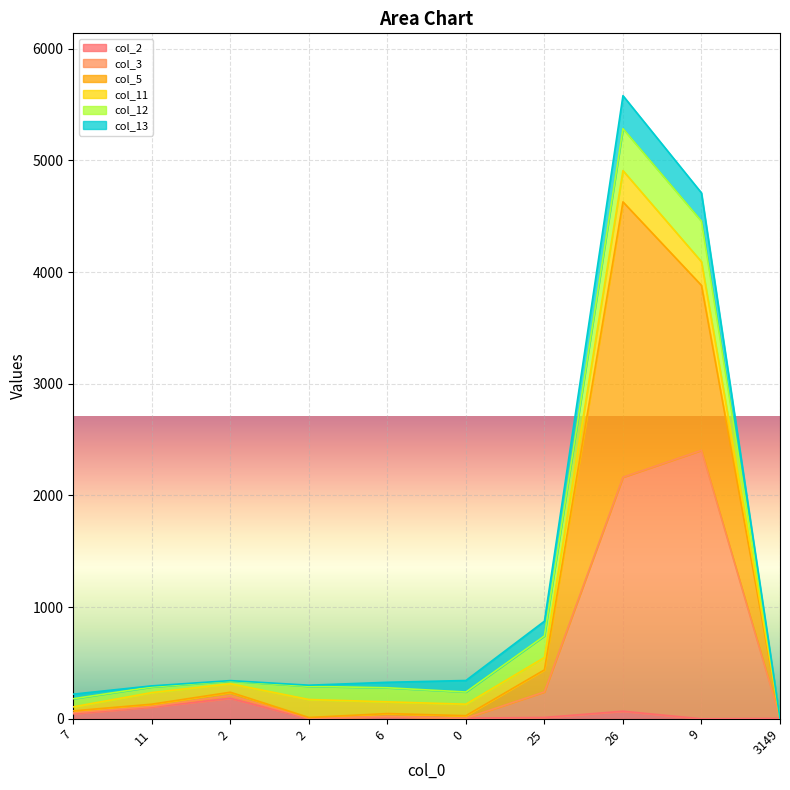

True or false: col_5 and col_2 intersect in this chart.

False